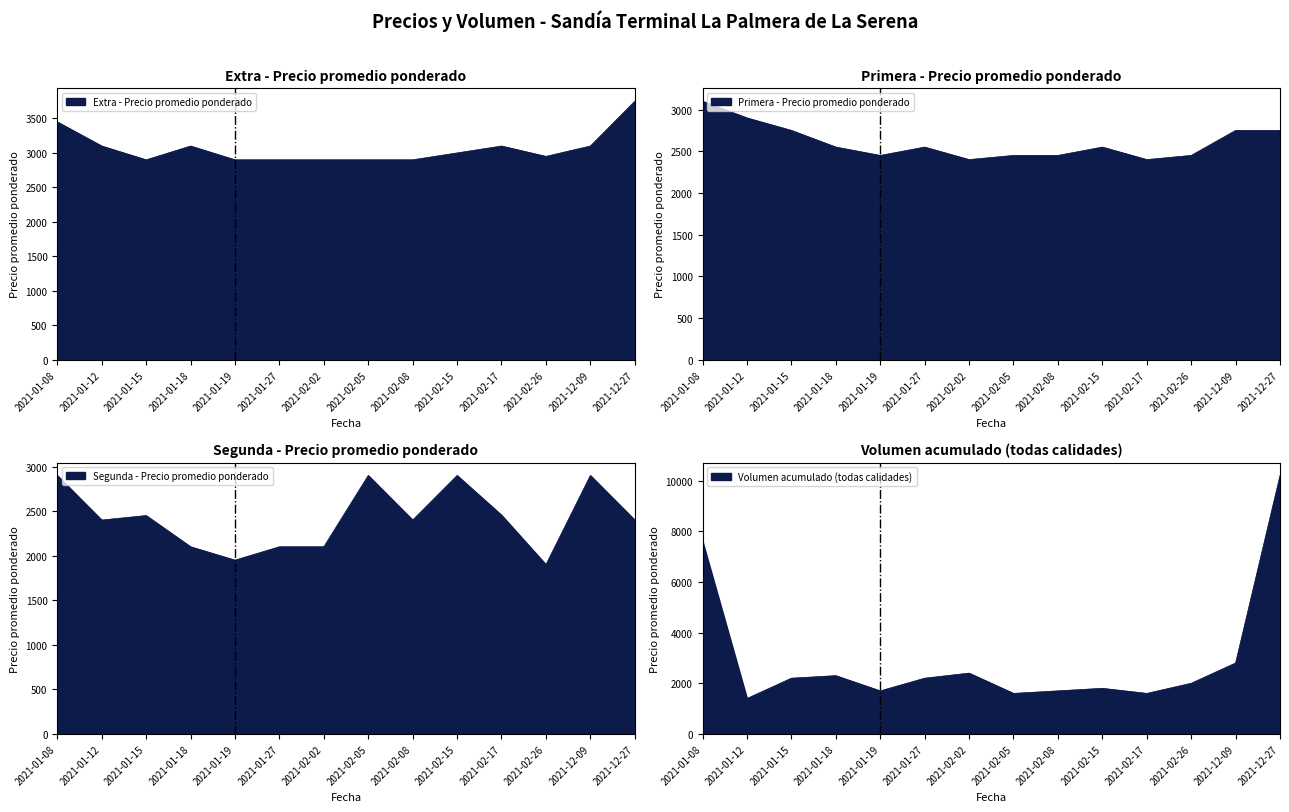

What is the maximum value for Segunda?

2900